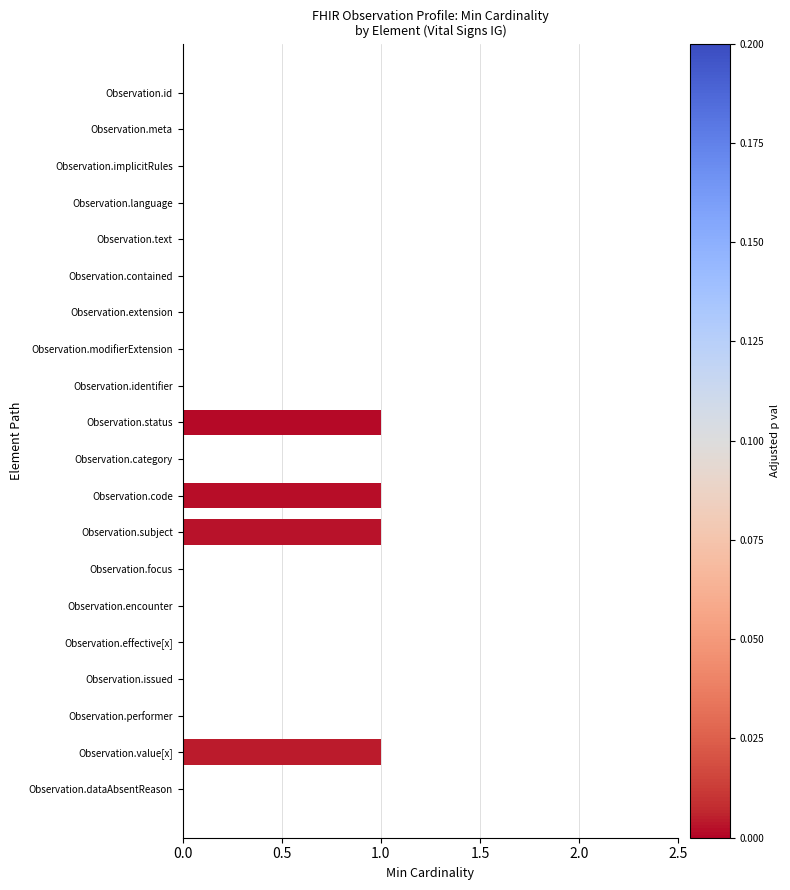

What is the sum of all values?

4